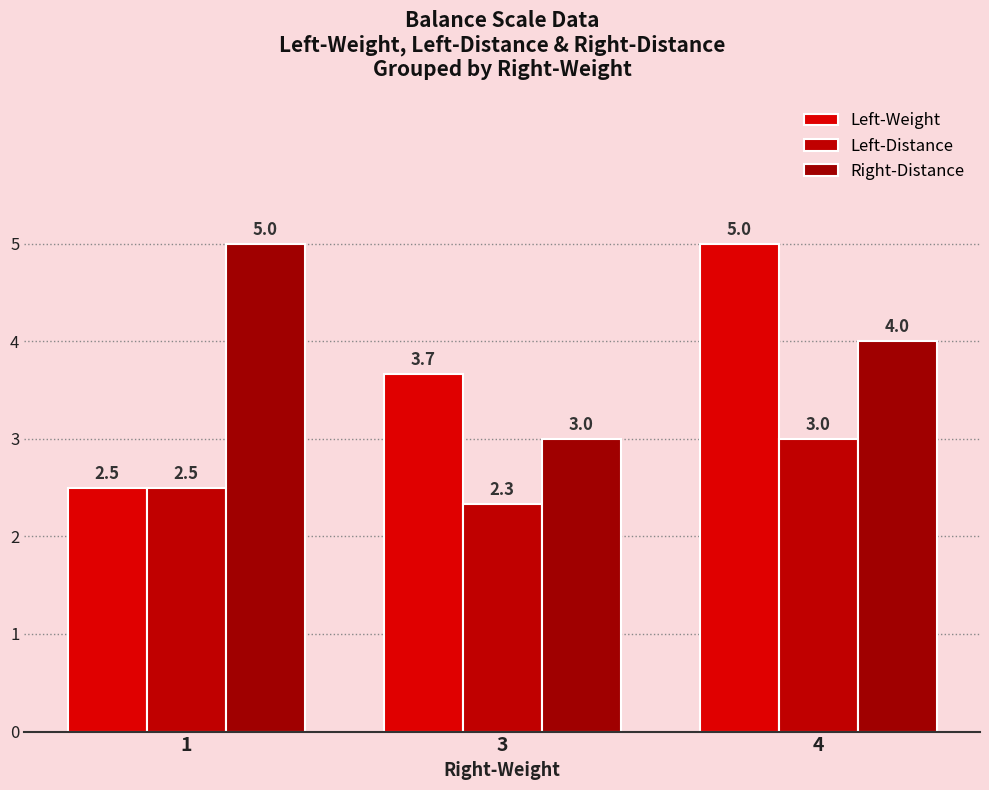

What is the spread (max minus min) of values at 1?

2.5